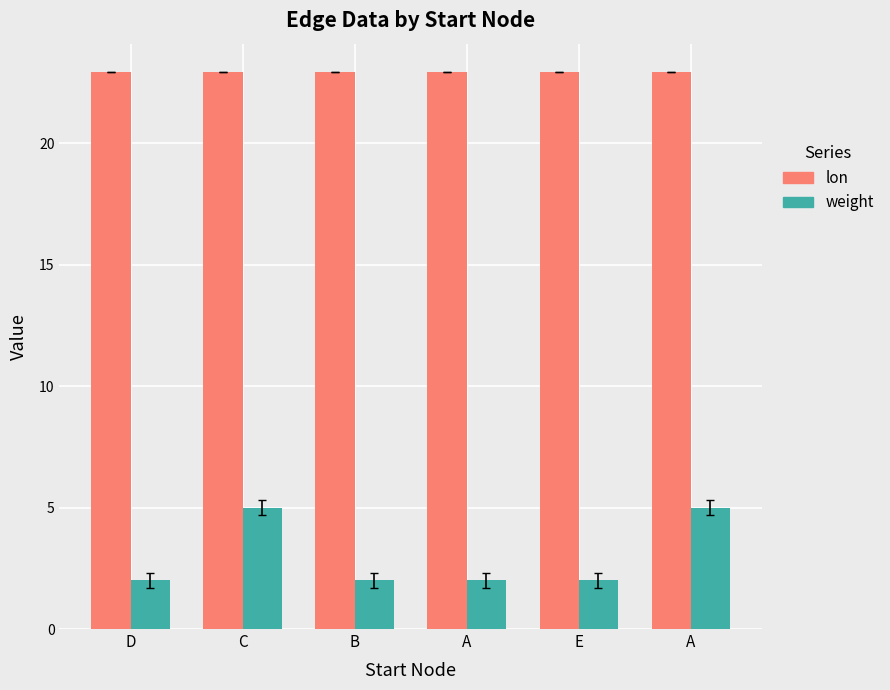

How many categories are shown in the chart?

6